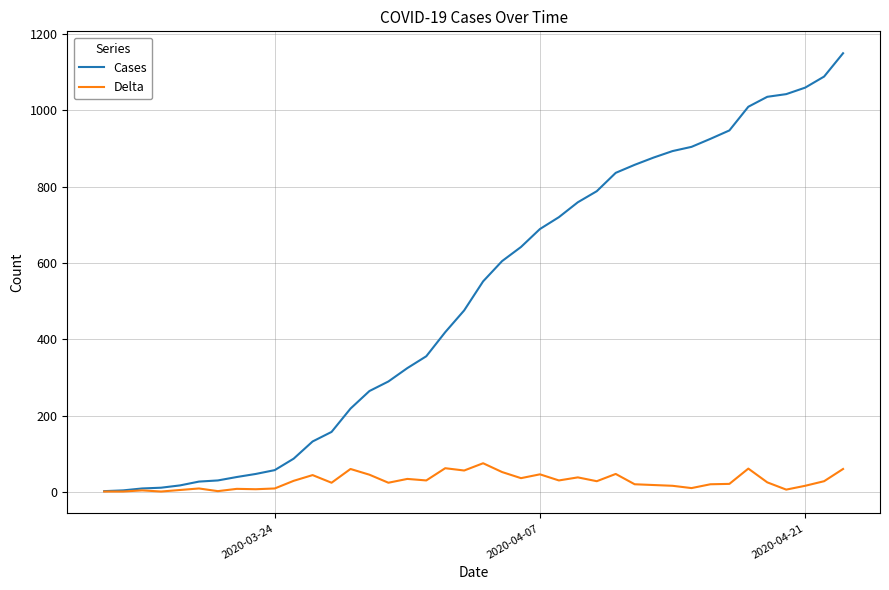

What are all the series names shown in the legend?

Cases, Delta